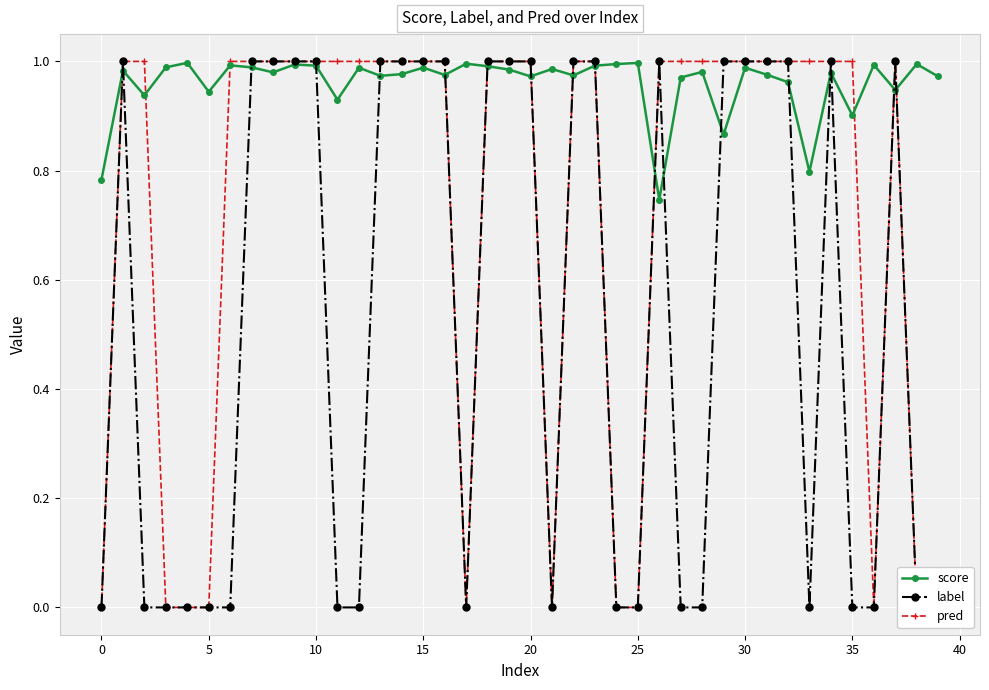

Which series has the widest spread of values?

label